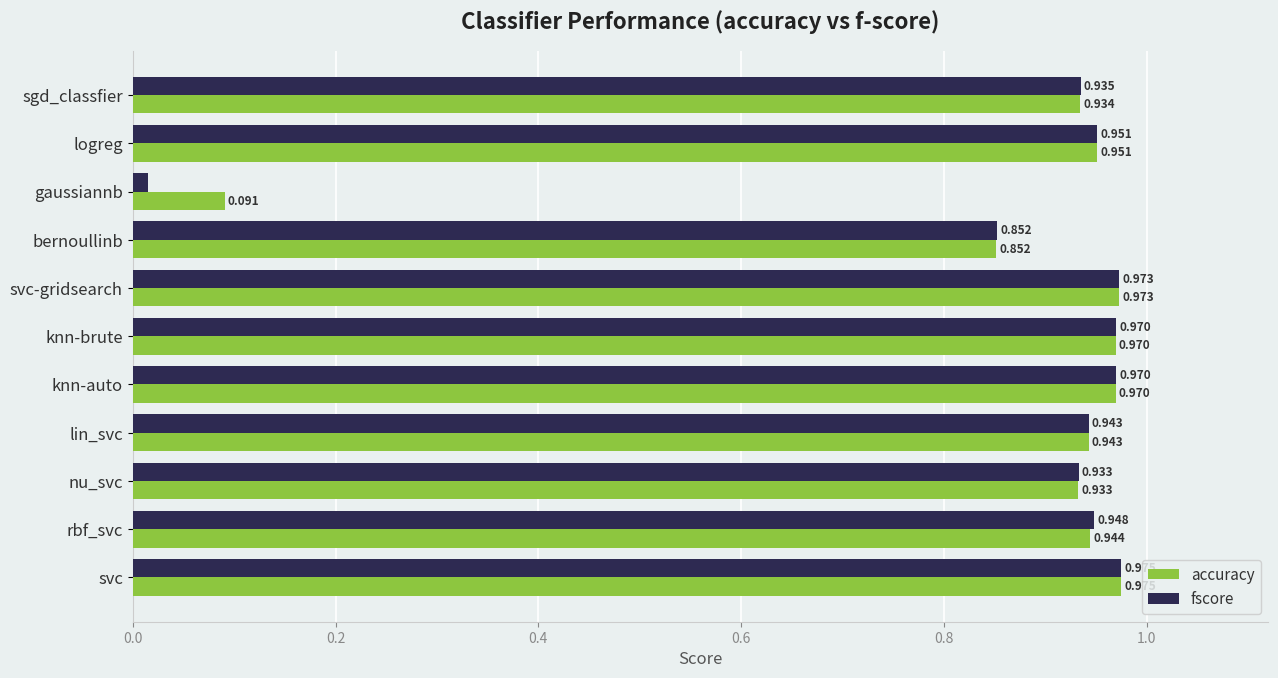

At which category is the sum across all series the highest?

svc